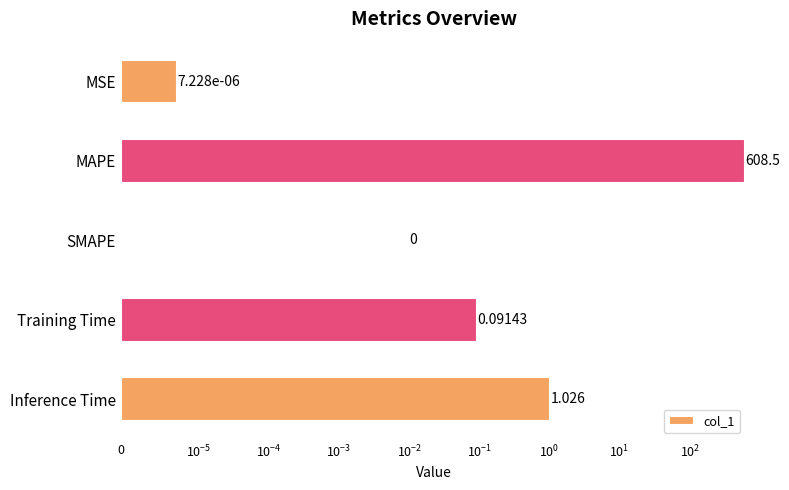

The chart shows a value of 179.8 at MAPE. True or false?

False